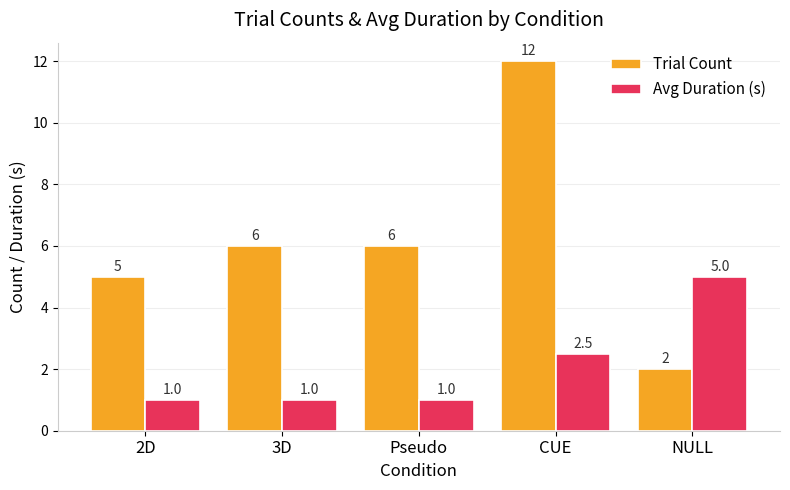

How many categories are shown in the chart?

5